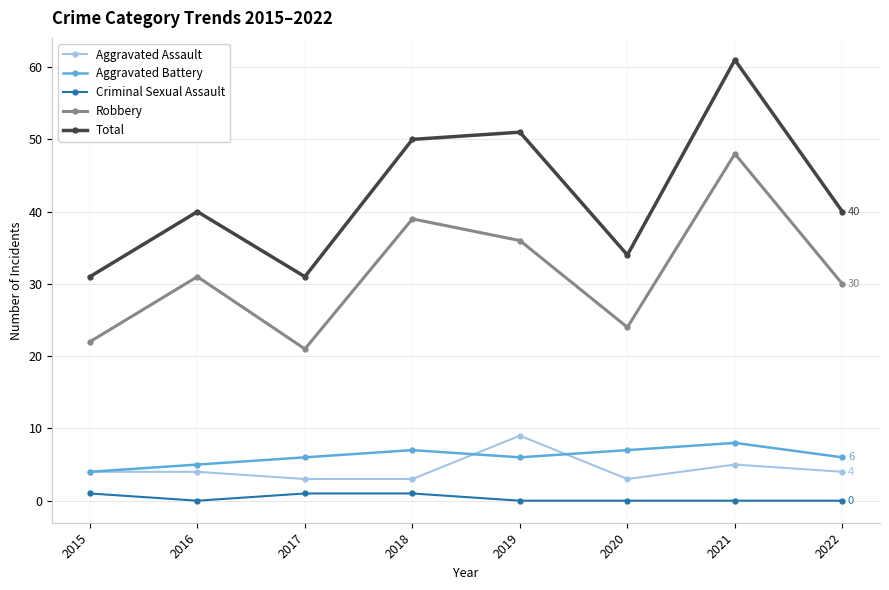

The value of Total at 2019 is 21. True or false?

False